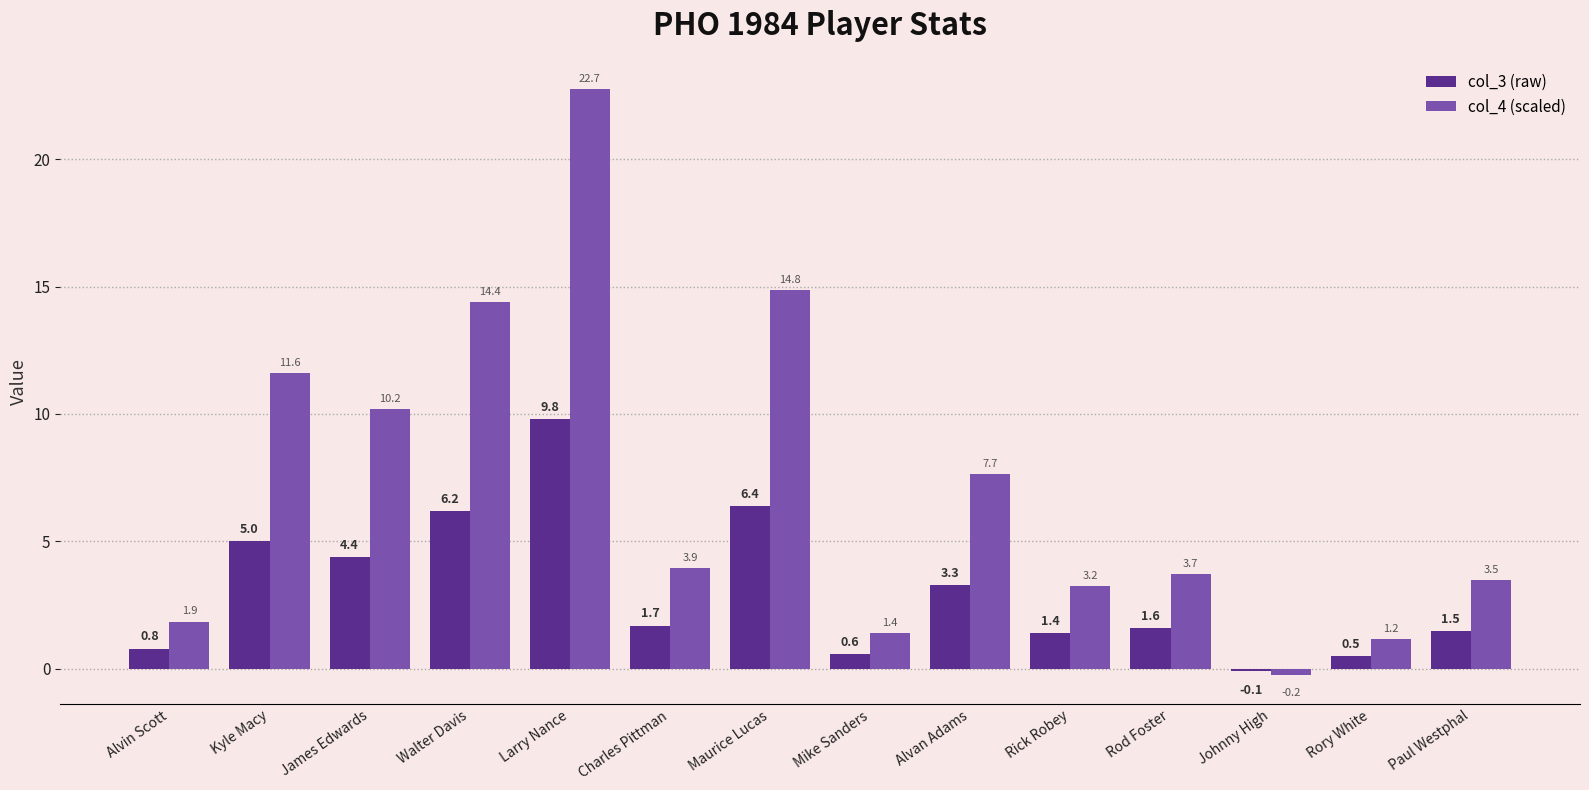

Which label corresponds to the largest value in the chart?

Larry Nance